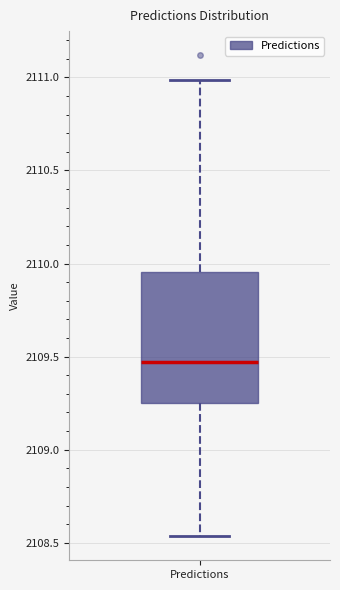

Transcribe this box plot: give where the median line is, the range the box spans, and where the two whiskers end, as read against the y-axis. The values are not printed on the chart, so give them approximately, as read against the axis.

median 2109.45, box 2109.25 to 2109.95, whiskers 2108.55 to 2111.00